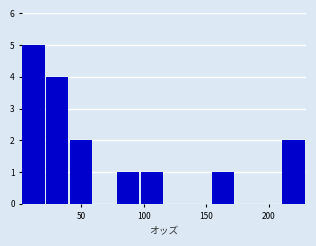

Read against the x-axis, roughly where is the centre of the tallest bar?

10